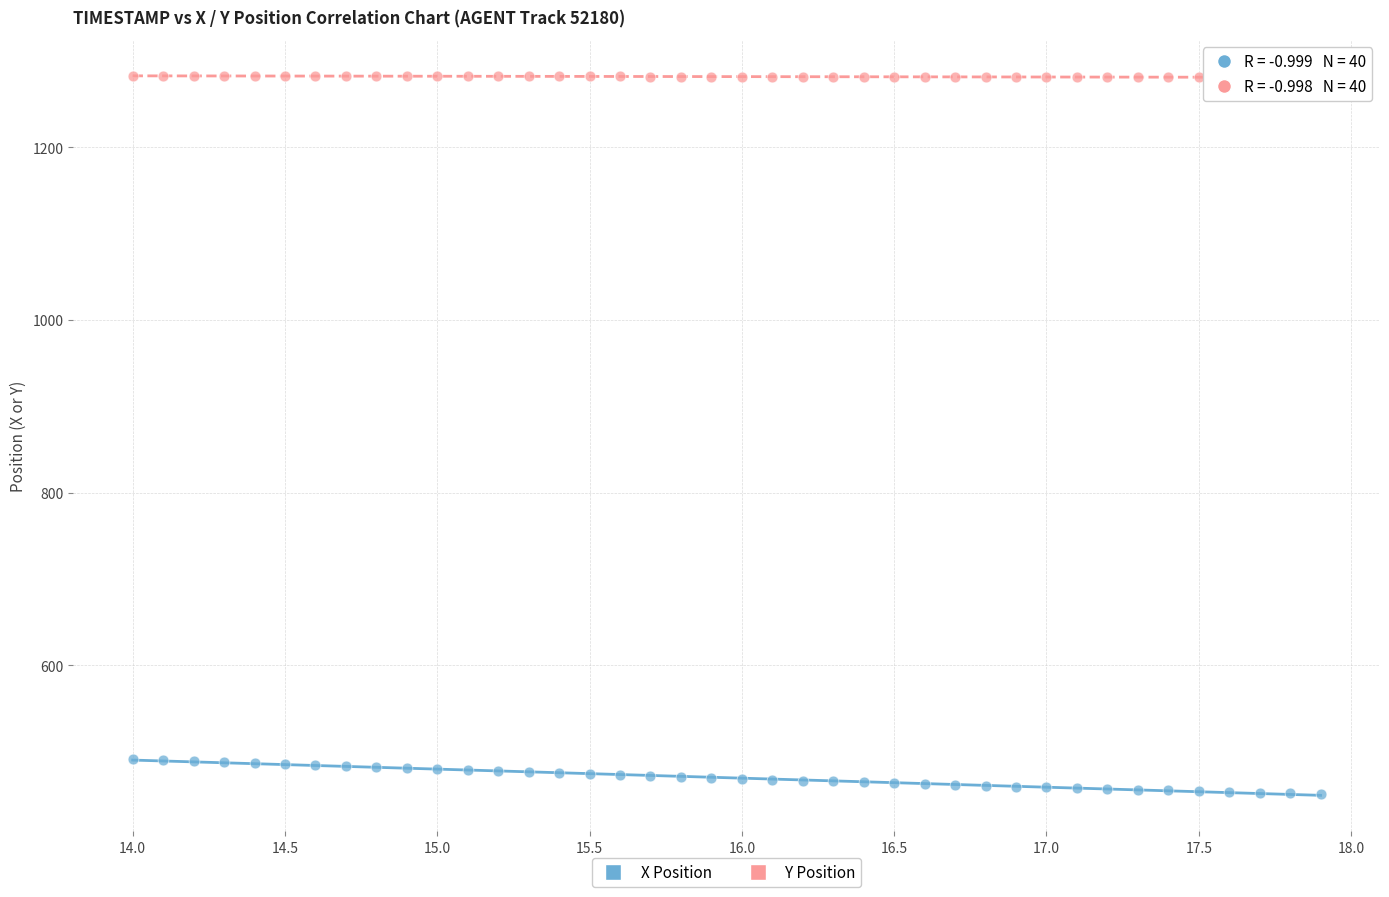

What is the X range (max minus min) for the scatter plot?

3.9